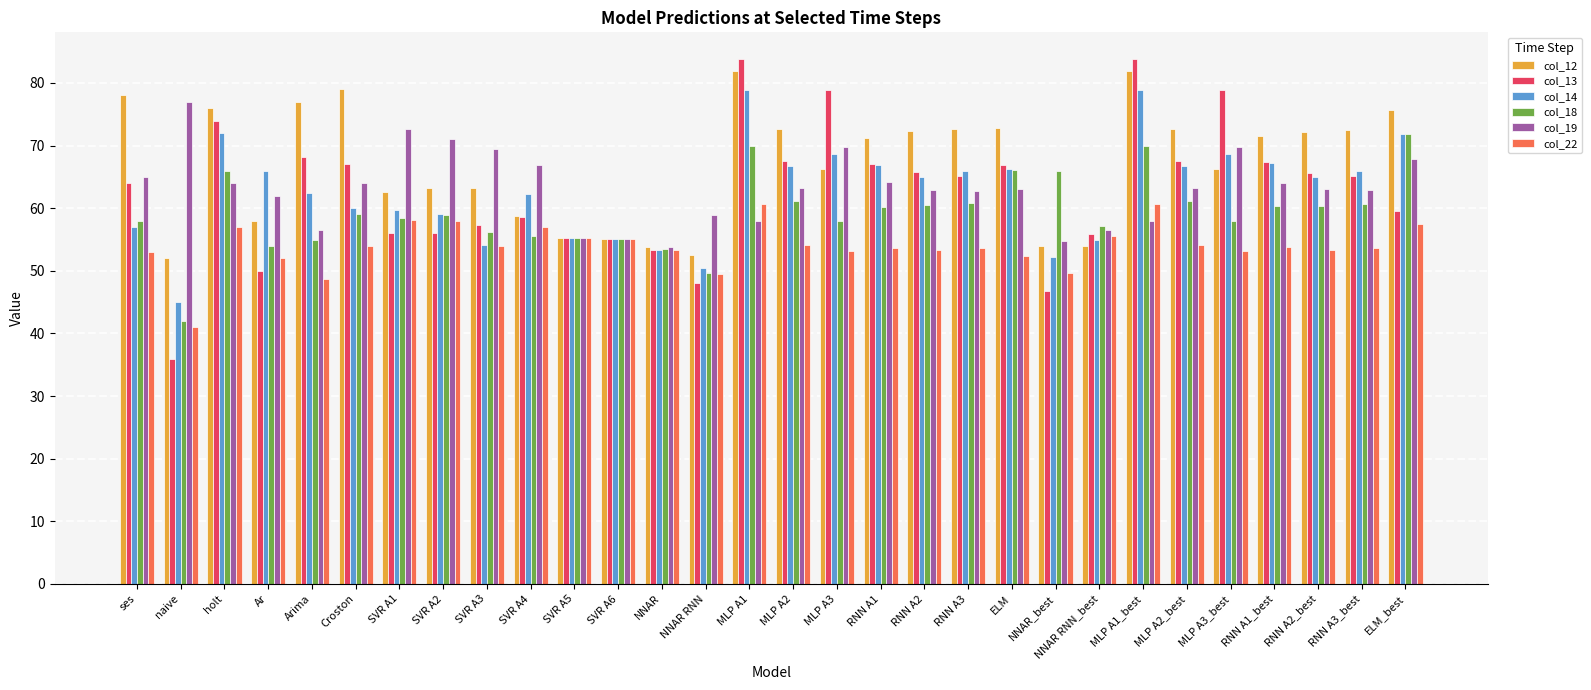

What is the value of the col_14 bar at the 5th from the left?

62.5